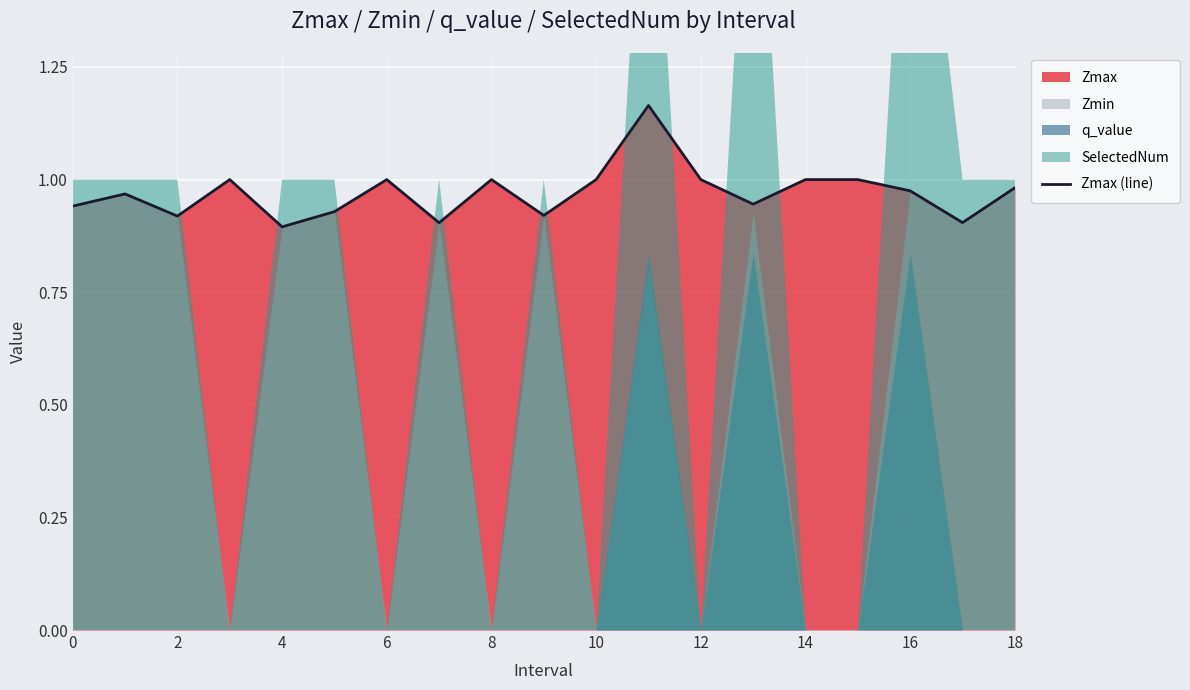

Which has a higher value, 15 or 0?

15